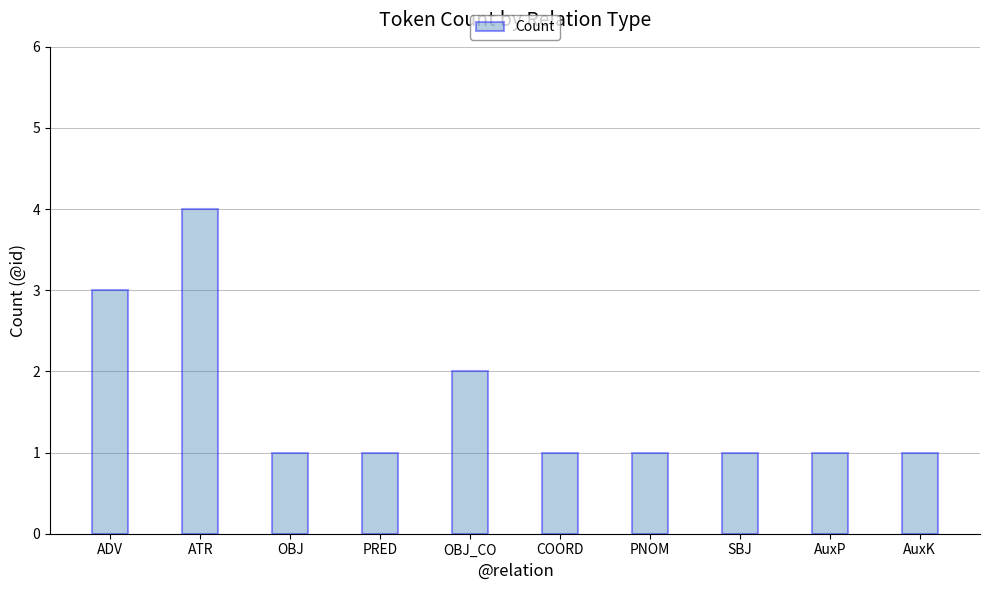

Does the chart contain stacked bars?

No